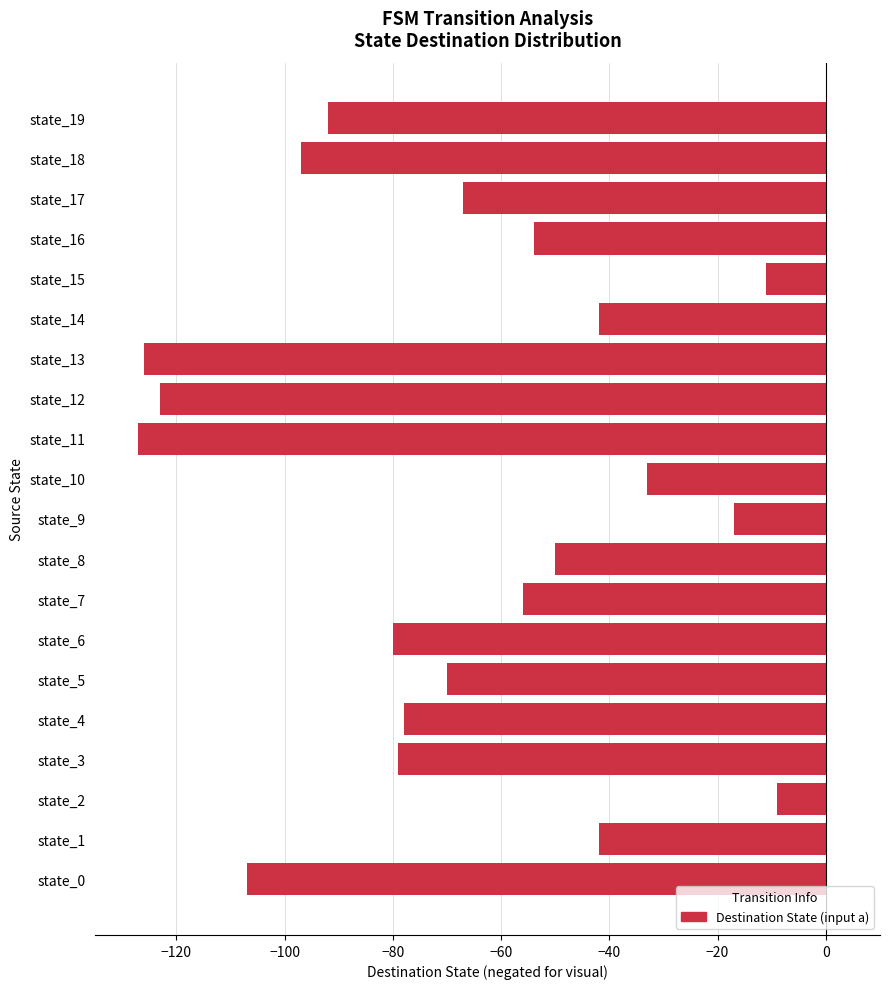

What is the difference between the second highest and minimum values?

116